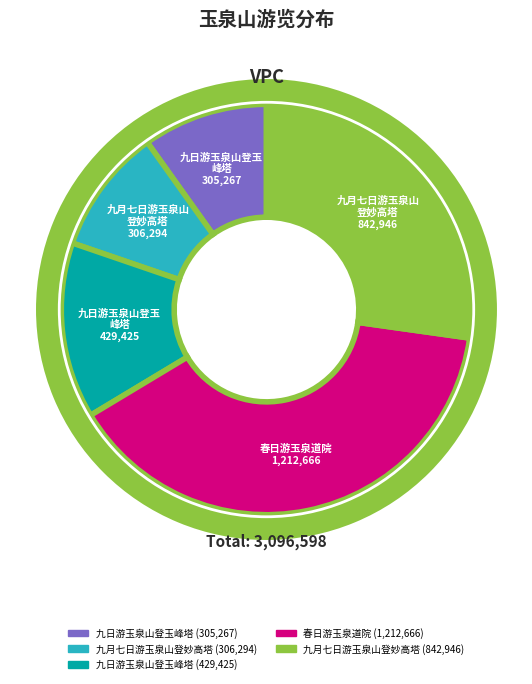

True or false: 九月七日游玉泉山登妙高塔 accounts for 34% of the total.

False